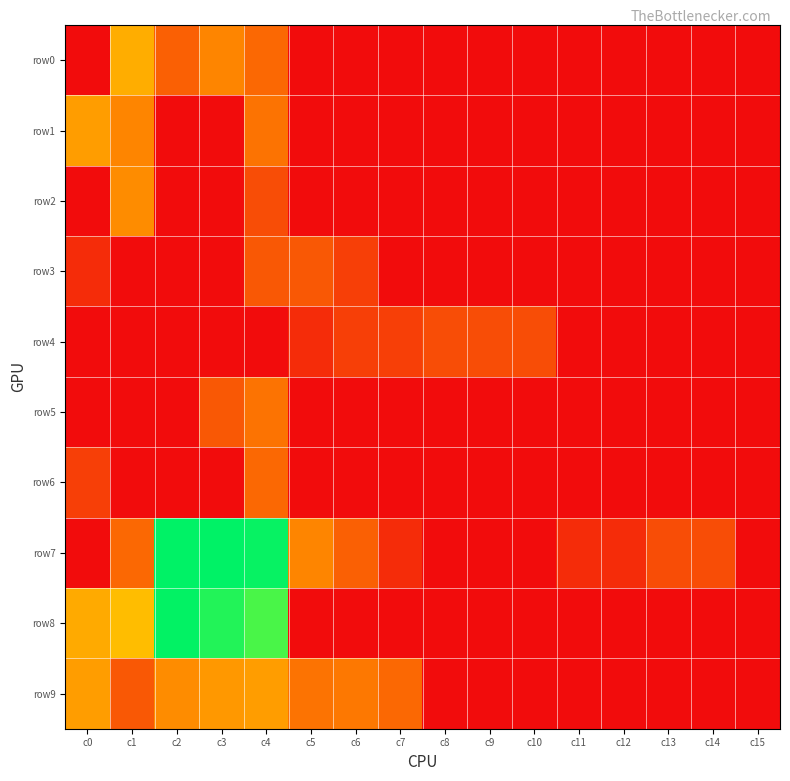

Which series has the widest spread of values?

row7